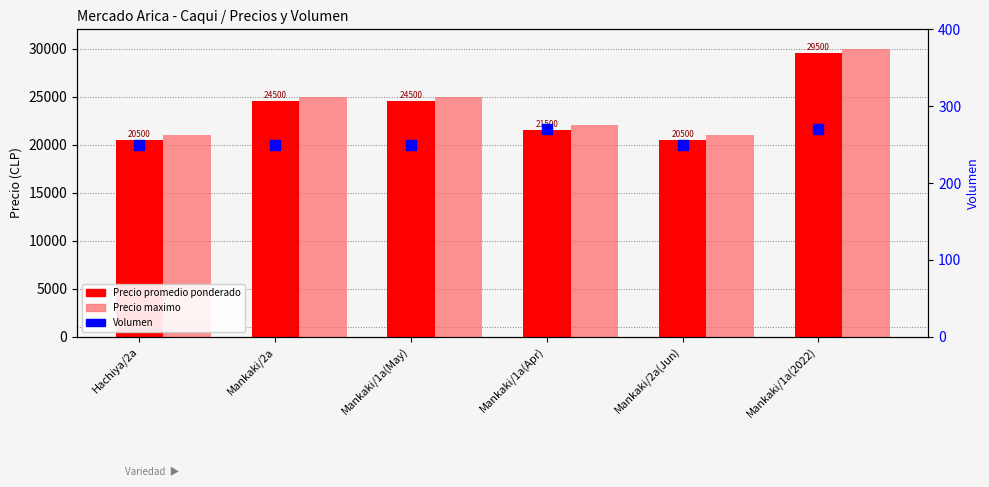

Which series has the largest Y range (max minus min)?

Precio promedio ponderado